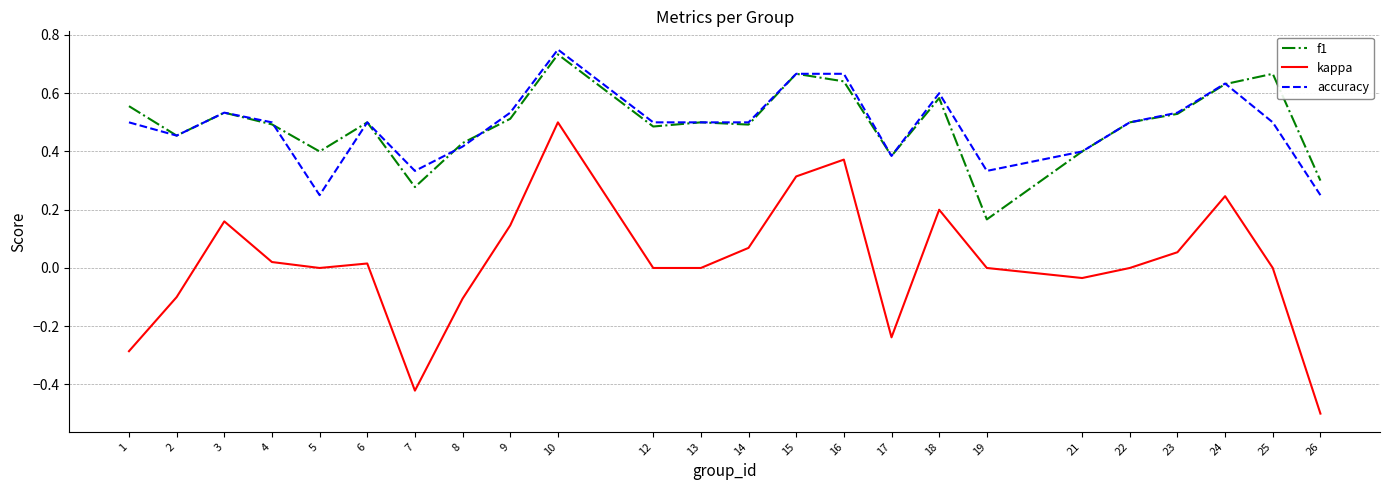

Which category has the highest value across all series?

10